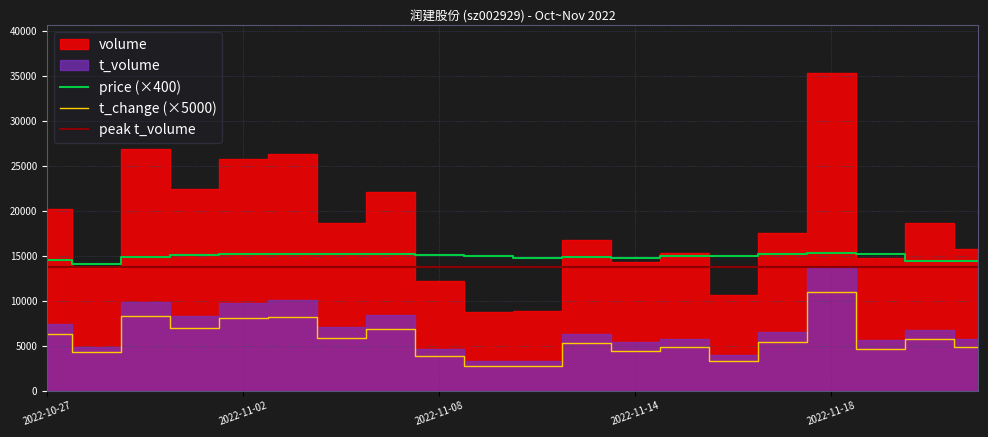

True or false: t_change (×5000) and price (×400) intersect in this chart.

False